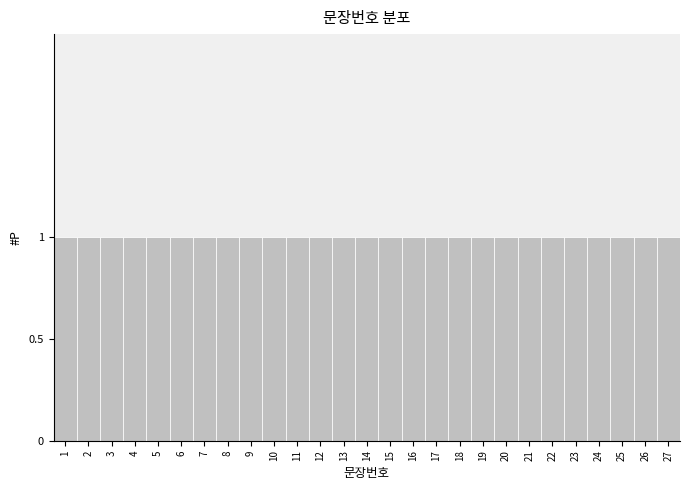

What is the height of the bar covering 2.5 to 3.5 on the x-axis? The values are not printed on the chart, so give them approximately, as read against the axis.

1